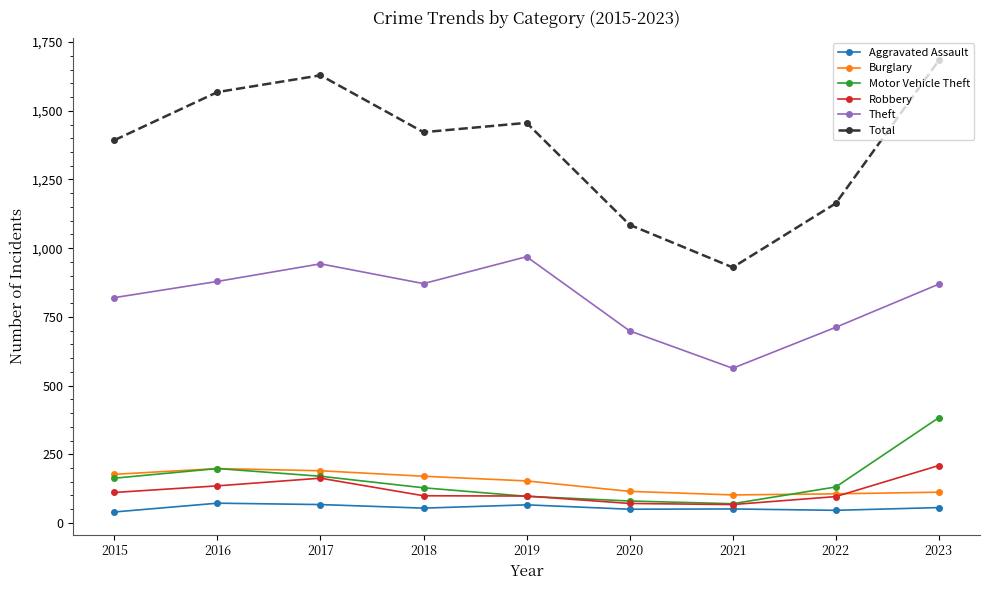

True or false: Burglary and Theft intersect in this chart.

False